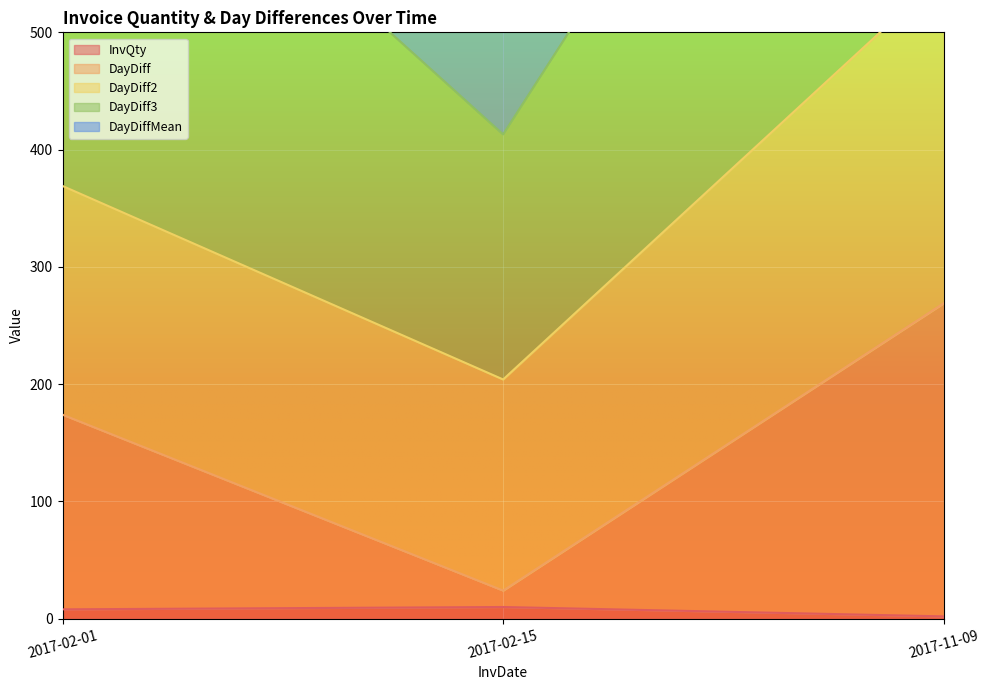

What is the maximum value for InvQty?

10